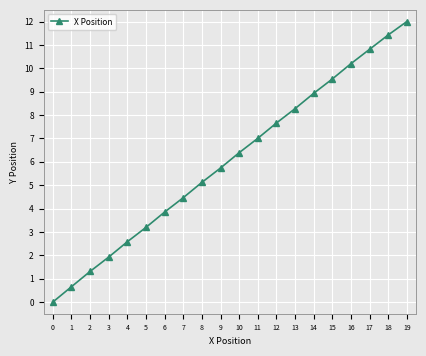

List the labels in order of value, smallest first.

0, 1, 2, 3, 4, 5, 6, 7, 8, 9, 10, 11, 12, 13, 14, 15, 16, 17, 18, 19